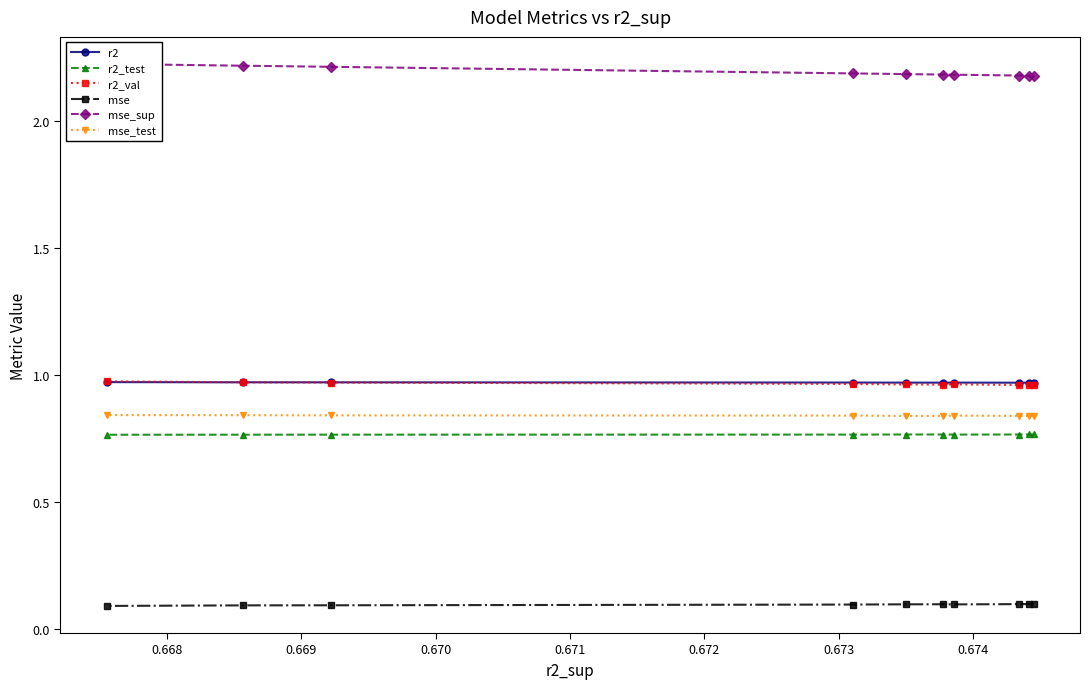

What is the average value of the r2_val series?

1.0